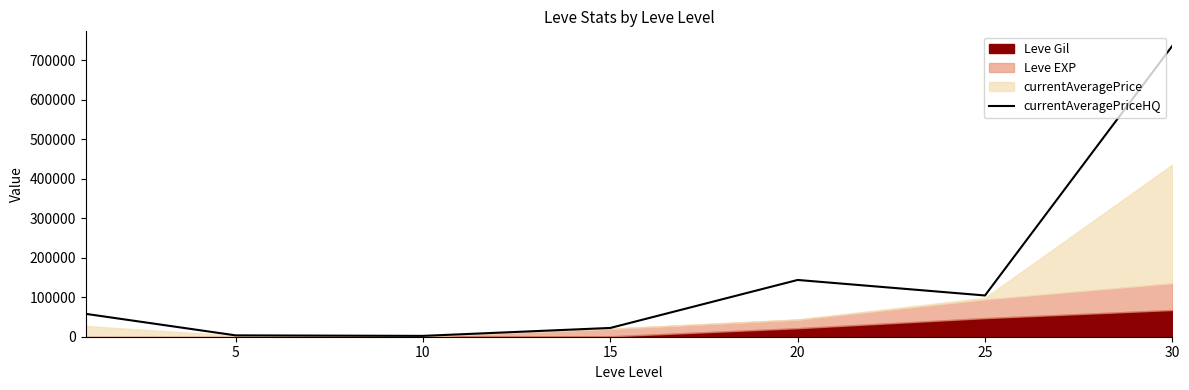

What is the greatest value displayed?

736828